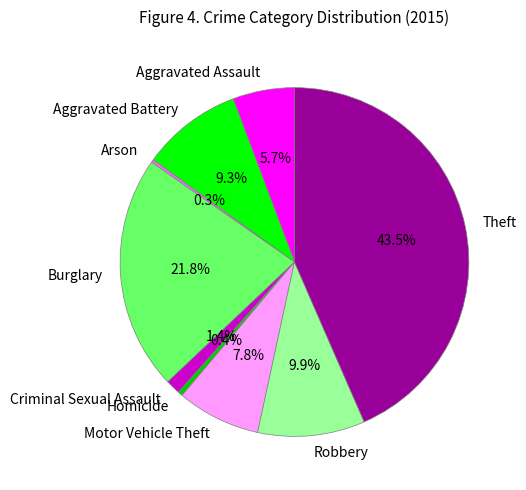

What percentage is NOT represented by Criminal Sexual Assault?

98.6%